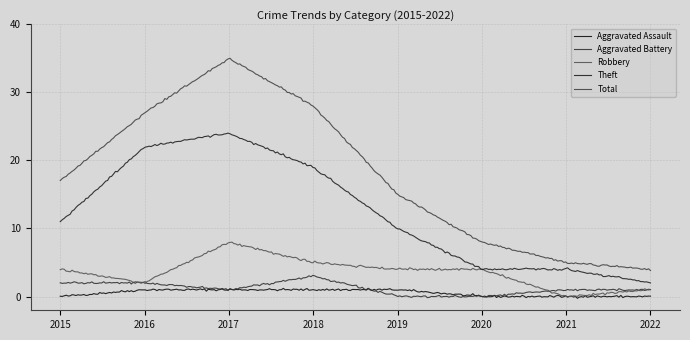

What is the difference between the maximum and minimum values in the Aggravated Assault series?

1